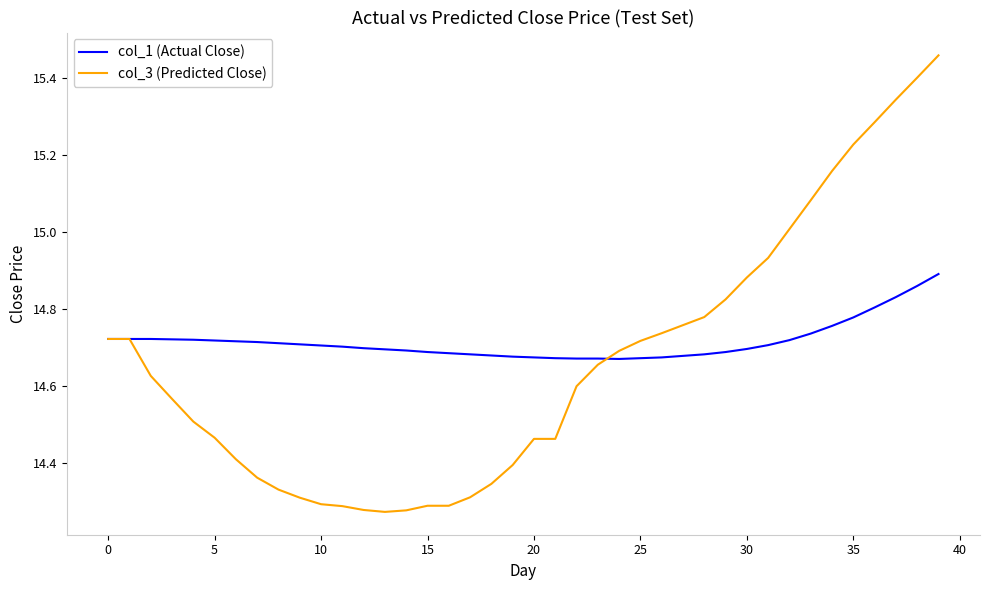

Does the chart display data point markers on the line(s)?

No